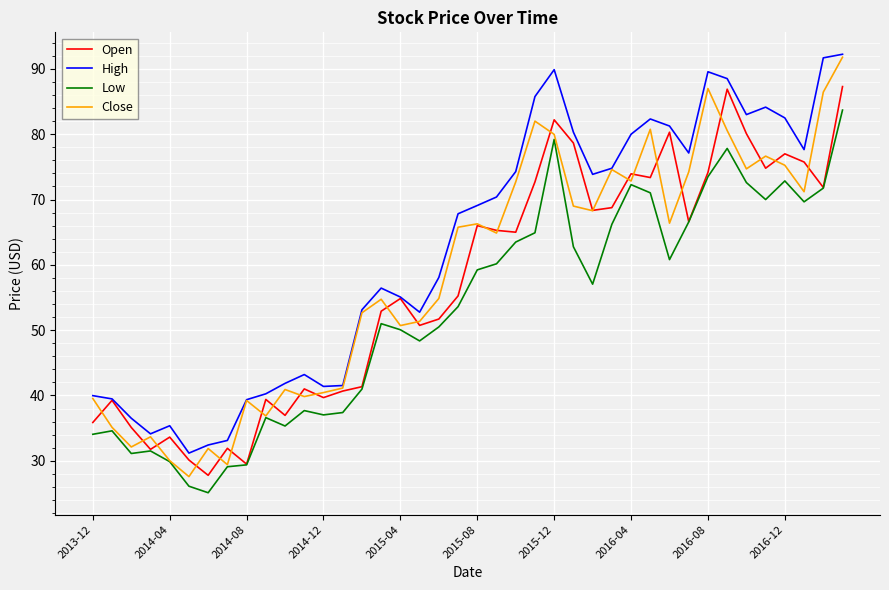

Which series has the largest total across all categories?

High